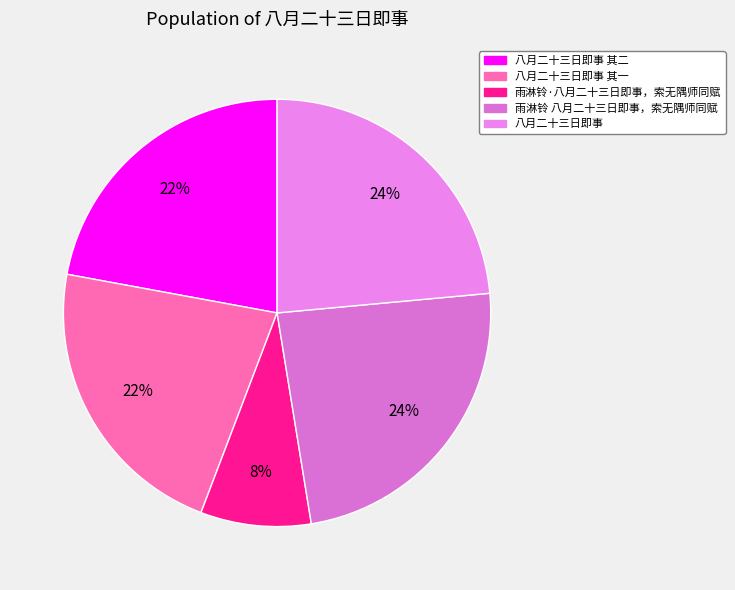

How many segments does this pie chart have?

5